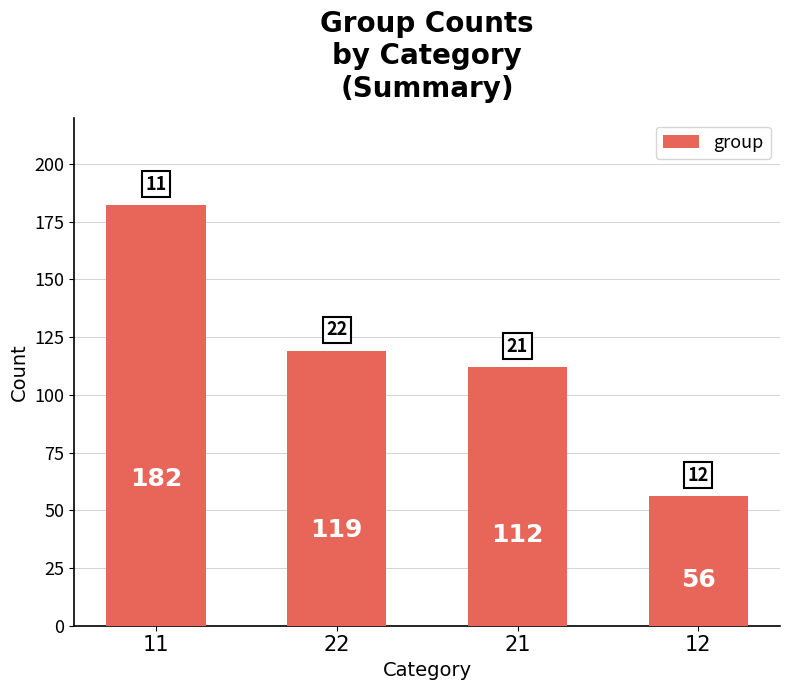

How many categories are shown in the chart?

4